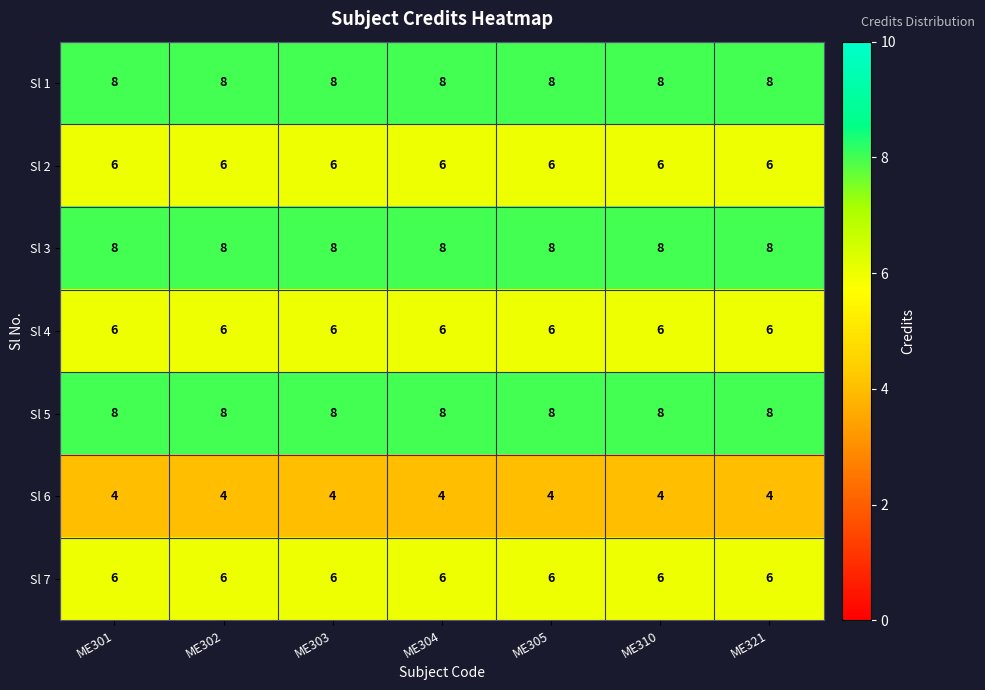

What is the difference between the highest and lowest values at ME302?

4